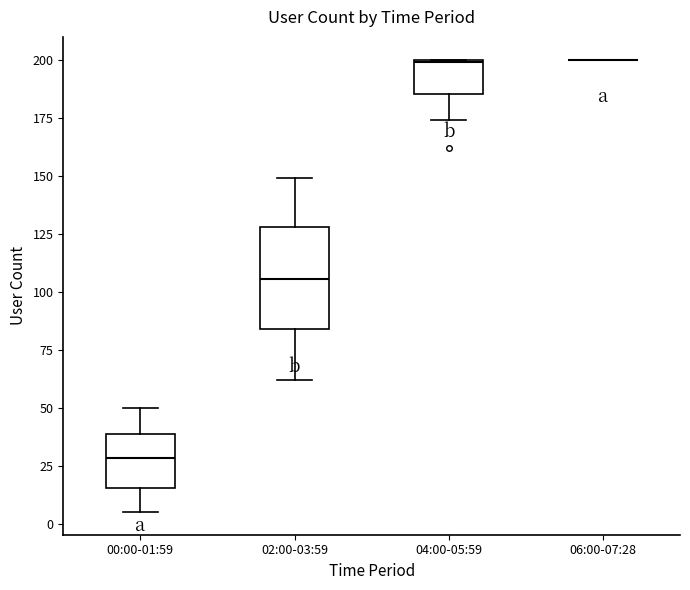

Reading left to right, read every box against the y-axis: the position of its median line, the range the box covers, and the ends of its whiskers. The values are not printed on the chart, so give them approximately, as read against the axis.

00:00-01:59: median 30, box 15 to 40, whiskers 5 to 50
02:00-03:59: median 105, box 85 to 130, whiskers 60 to 150
04:00-05:59: median 200, box 185 to 200, whiskers 175 to 200
06:00-07:28: box collapsed to a line at 200, whiskers 200 to 200